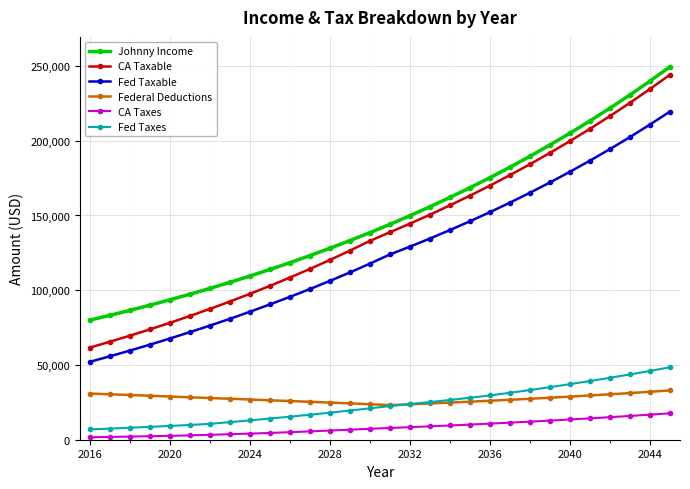

What is the maximum value for Fed Taxes?

48453.6